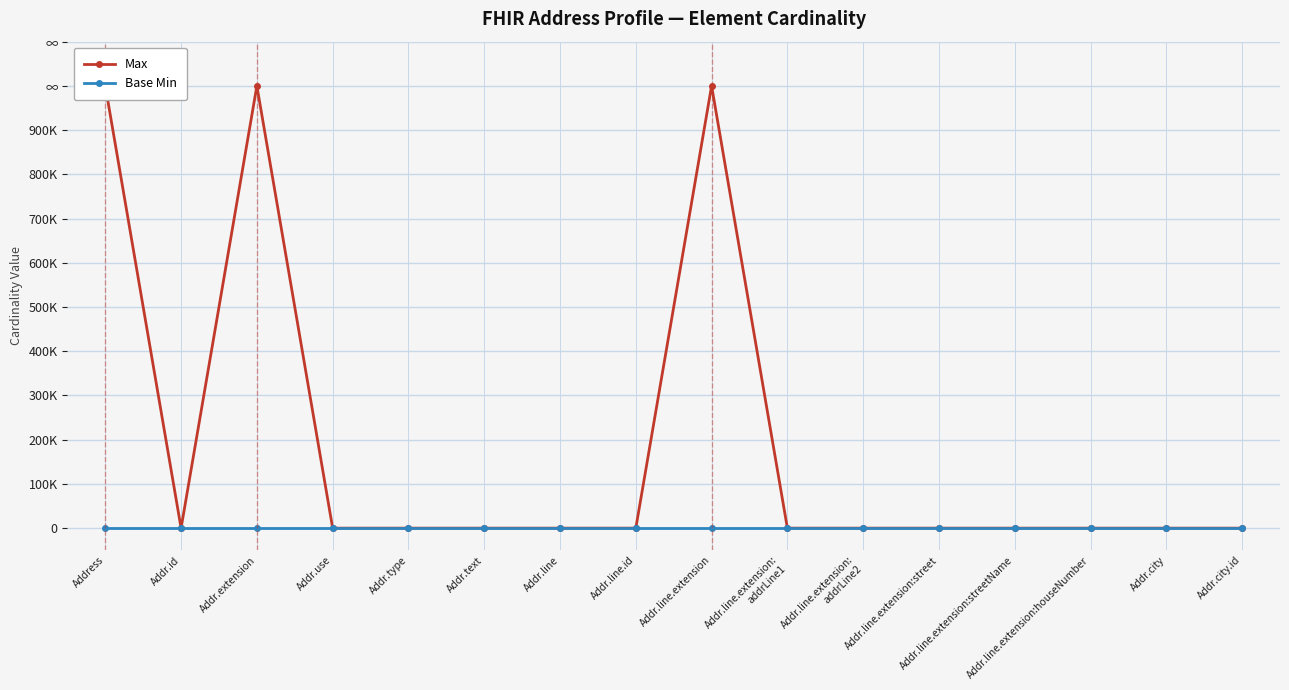

List the series in order of their peak value, highest first.

Max, Base Min